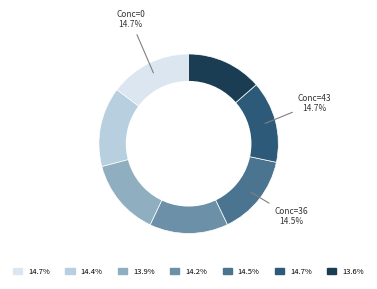

Is there a majority slice in this chart?

No